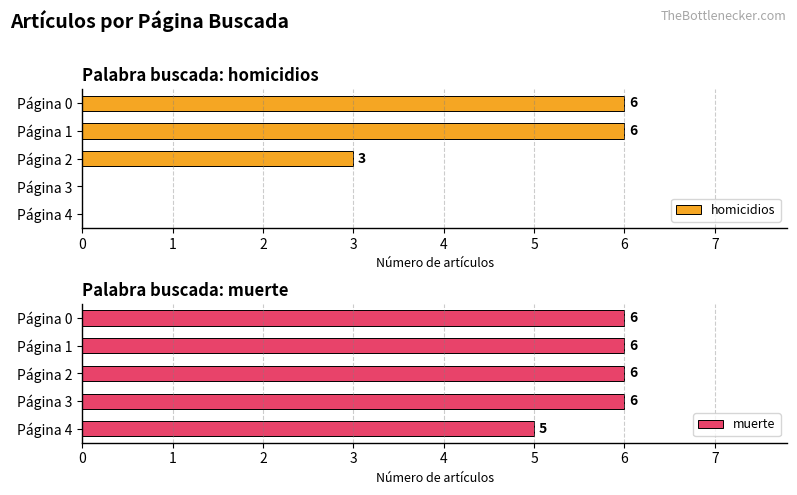

True or false: muerte has a value of 6 at Página 1.

True